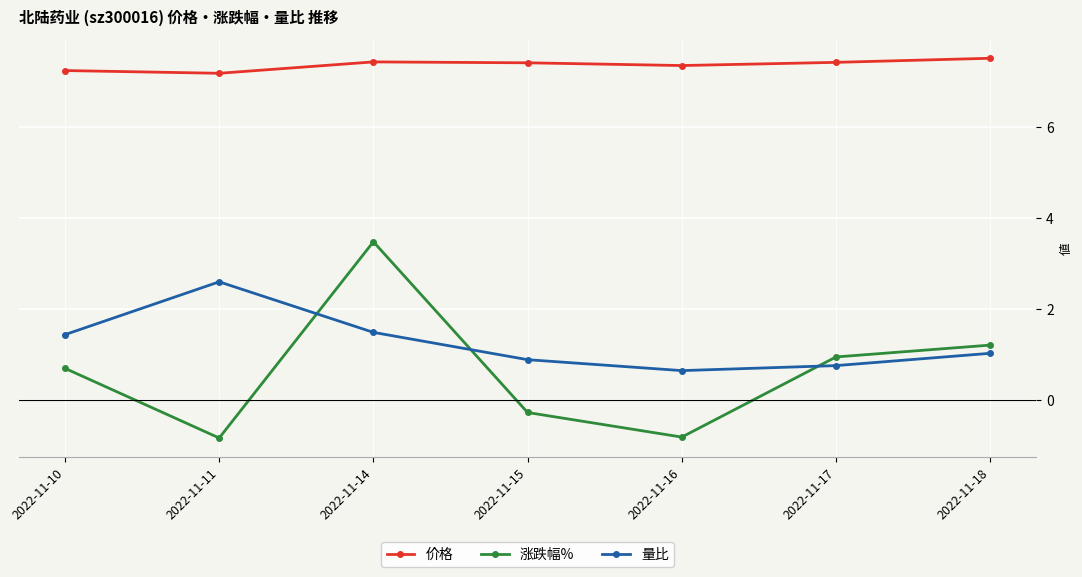

At which label does 价格 reach its peak?

2022-11-18